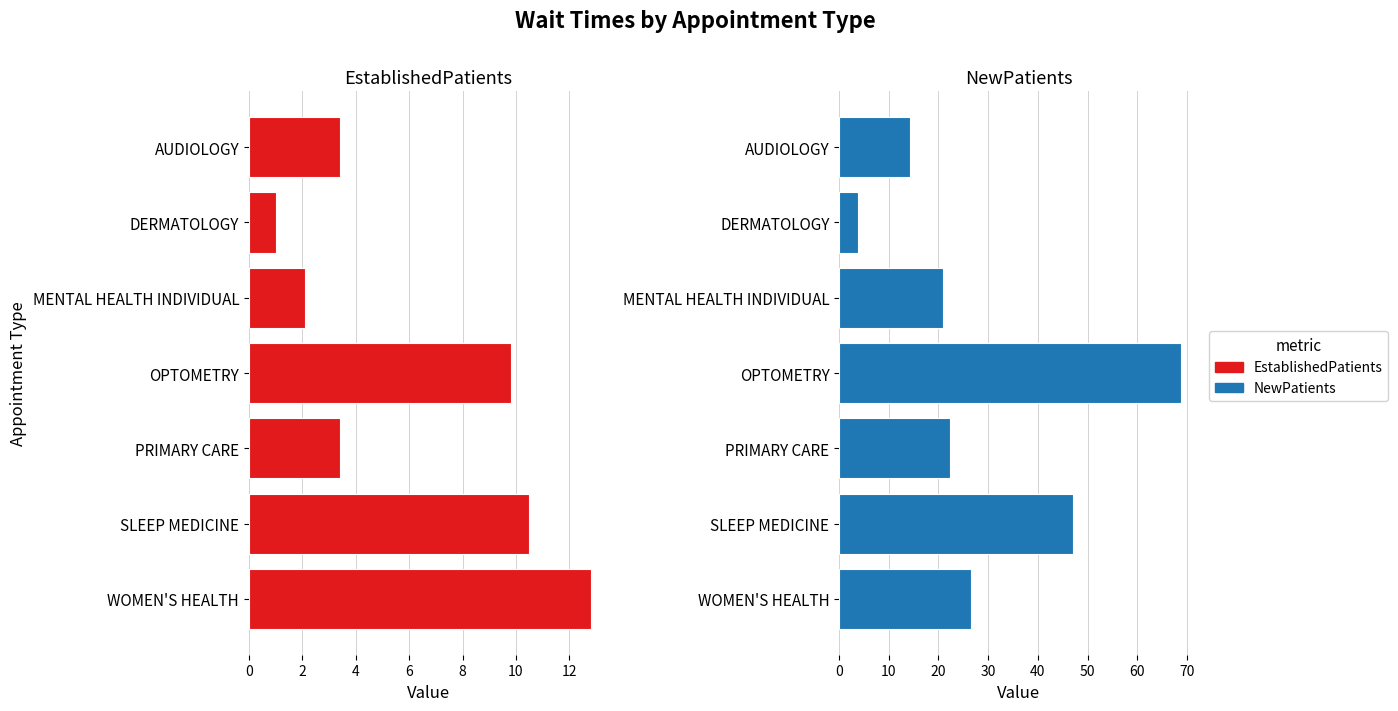

What is the approximate value of NewPatients at SLEEP MEDICINE?

47.1